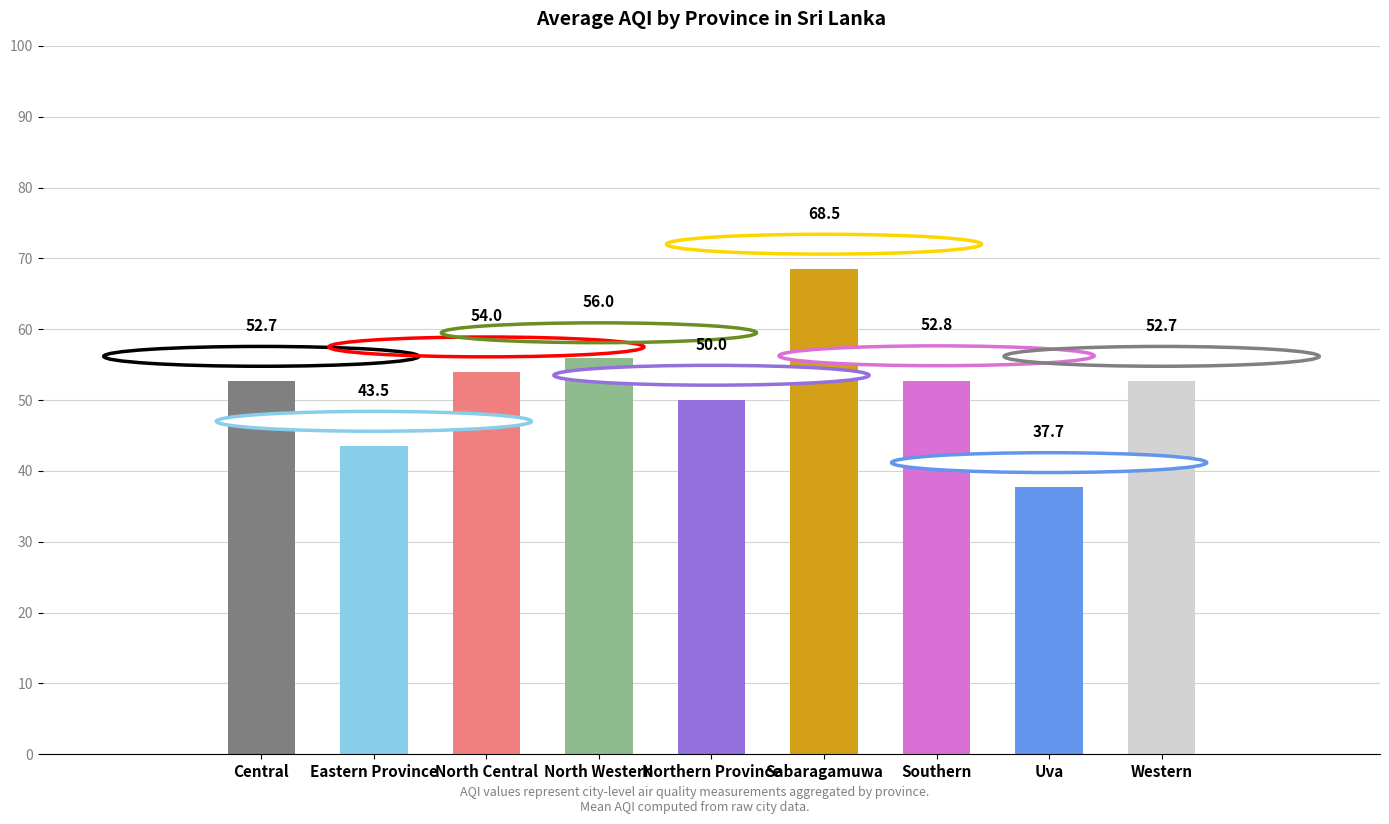

What is the minimum value shown in the chart?

37.7